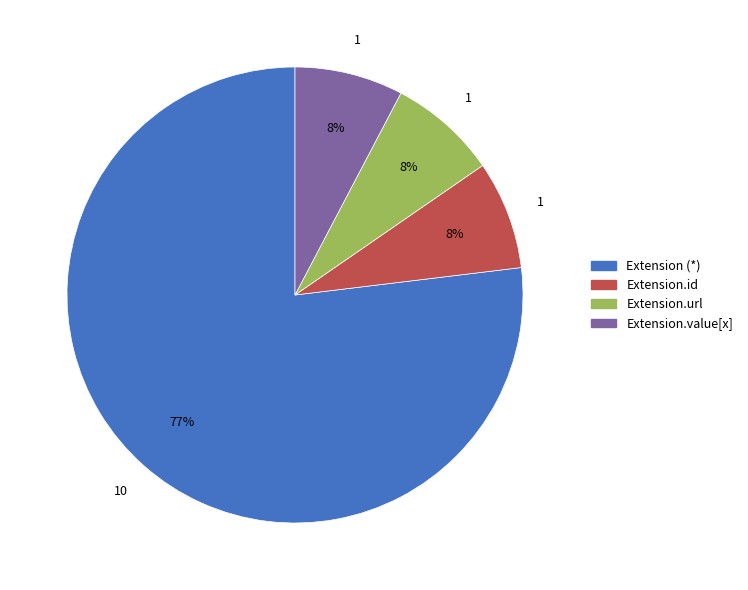

Is Extension.url the majority of the pie?

No